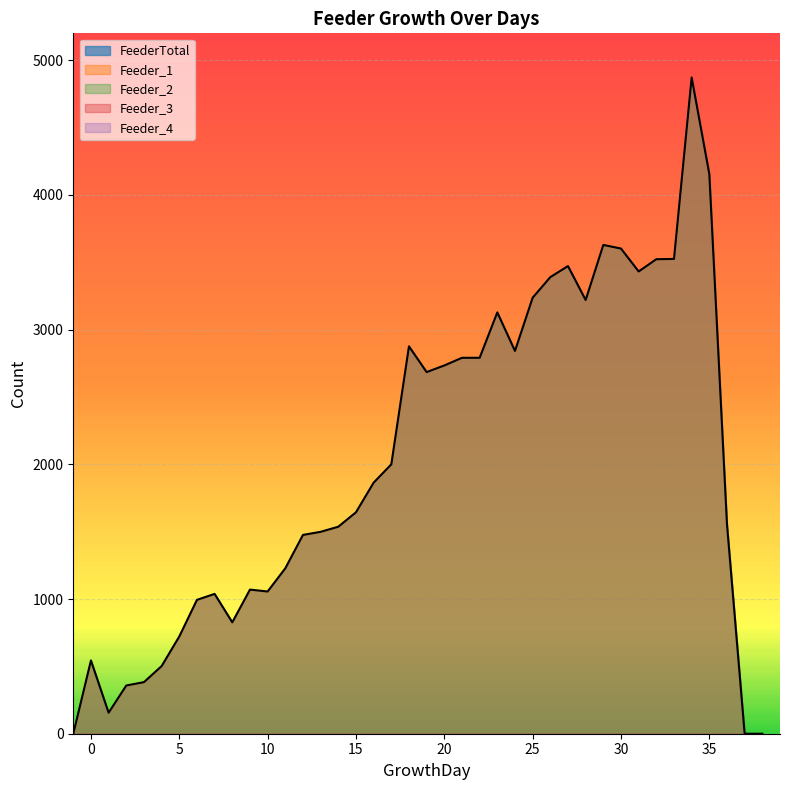

What is the difference between the maximum and second lowest values in the Feeder_1 series?

4872